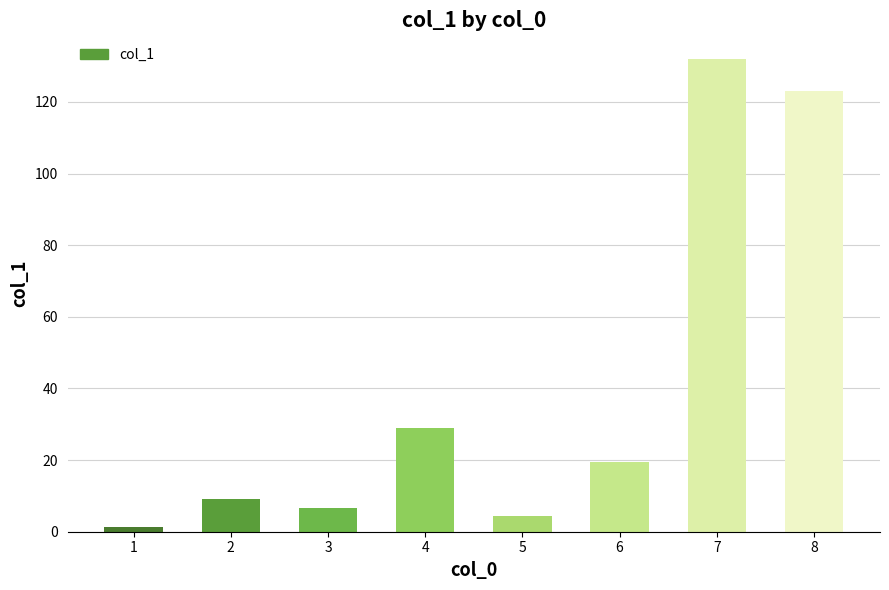

Rank the categories by value from lowest to highest.

1, 5, 3, 2, 6, 4, 8, 7